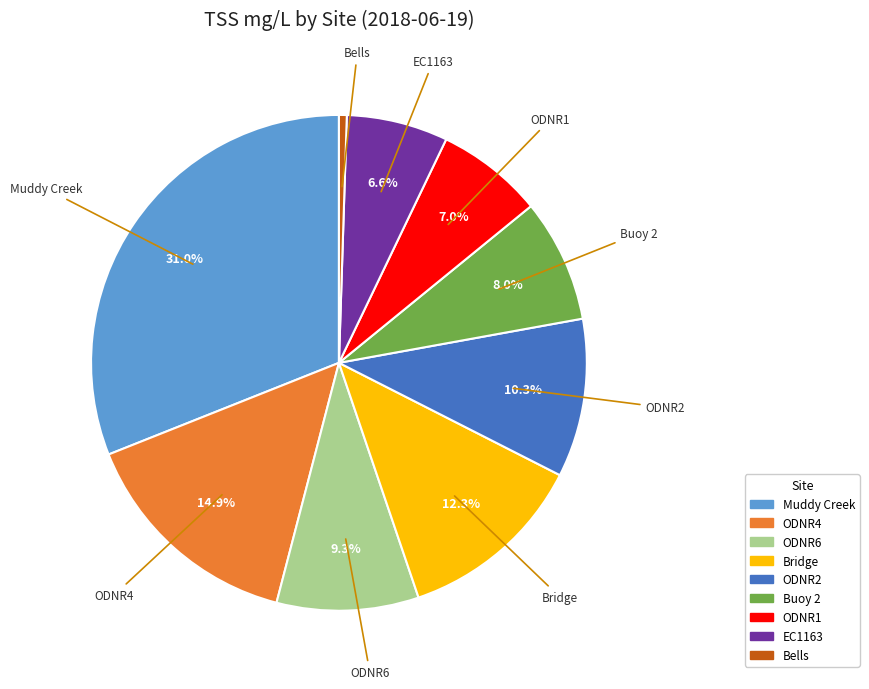

Which slice is the largest?

Muddy Creek